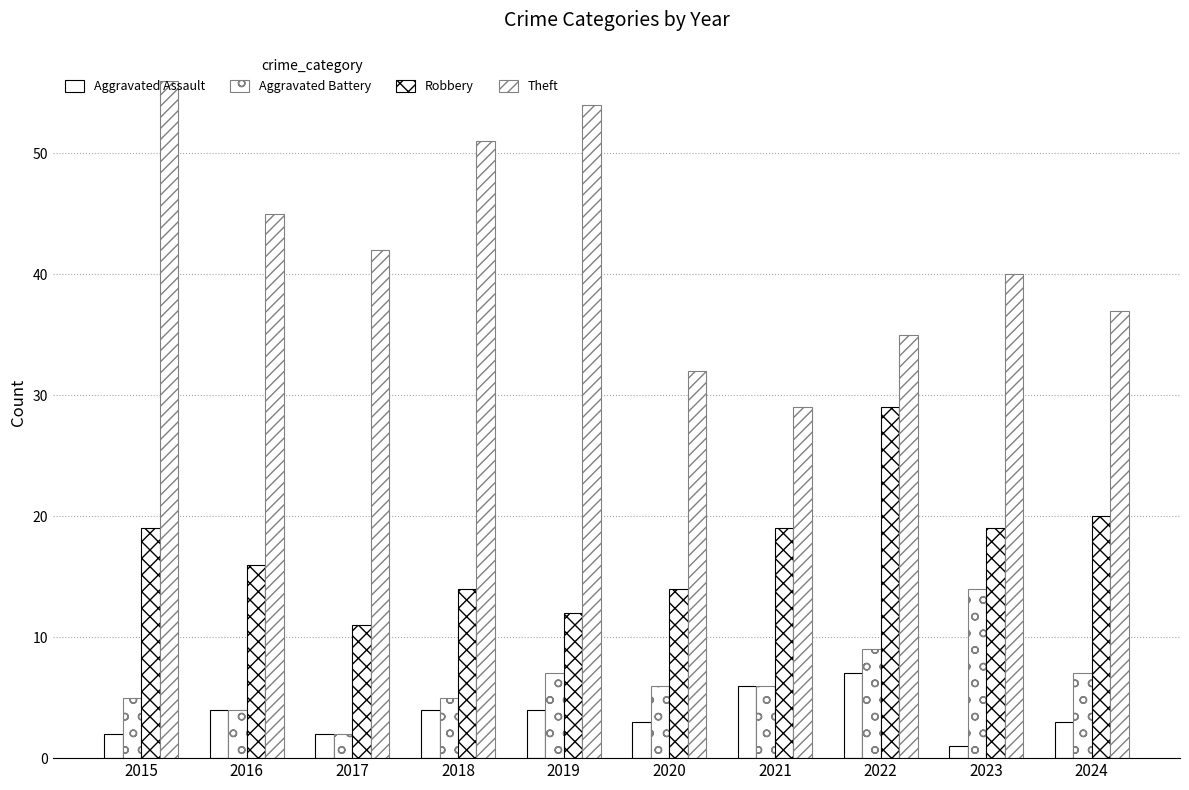

How many bars are there in each group?

4